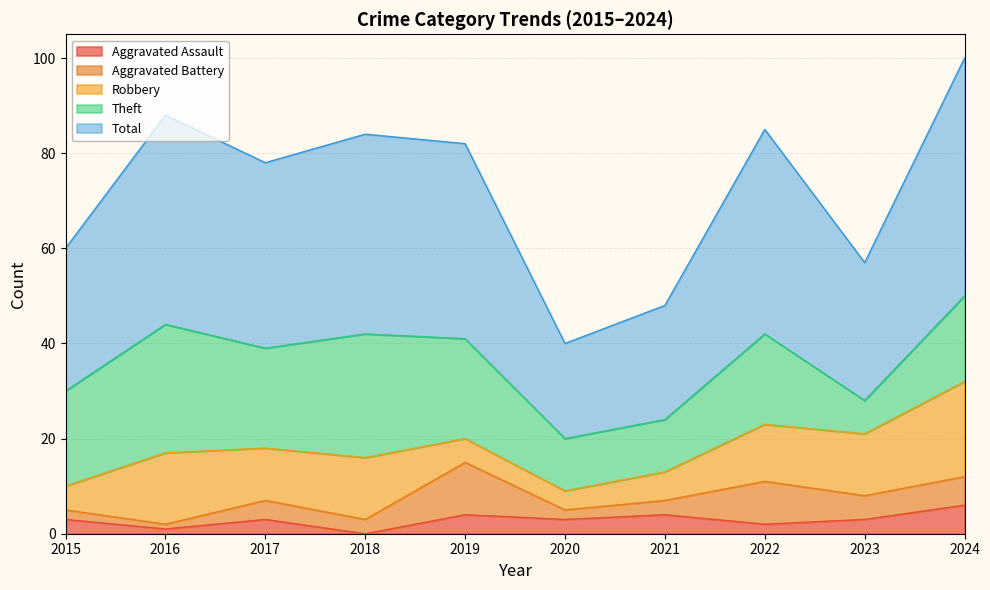

Which category has the highest value across all series?

2024